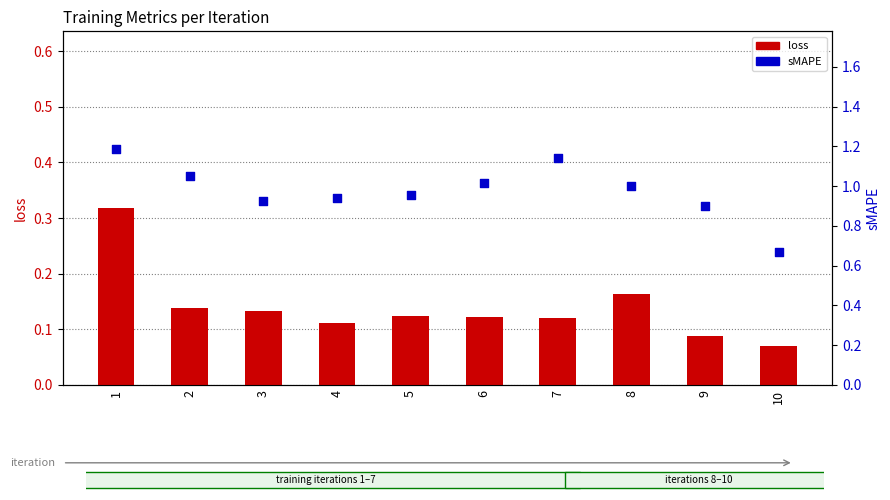

At which category is the sum across all series the highest?

1